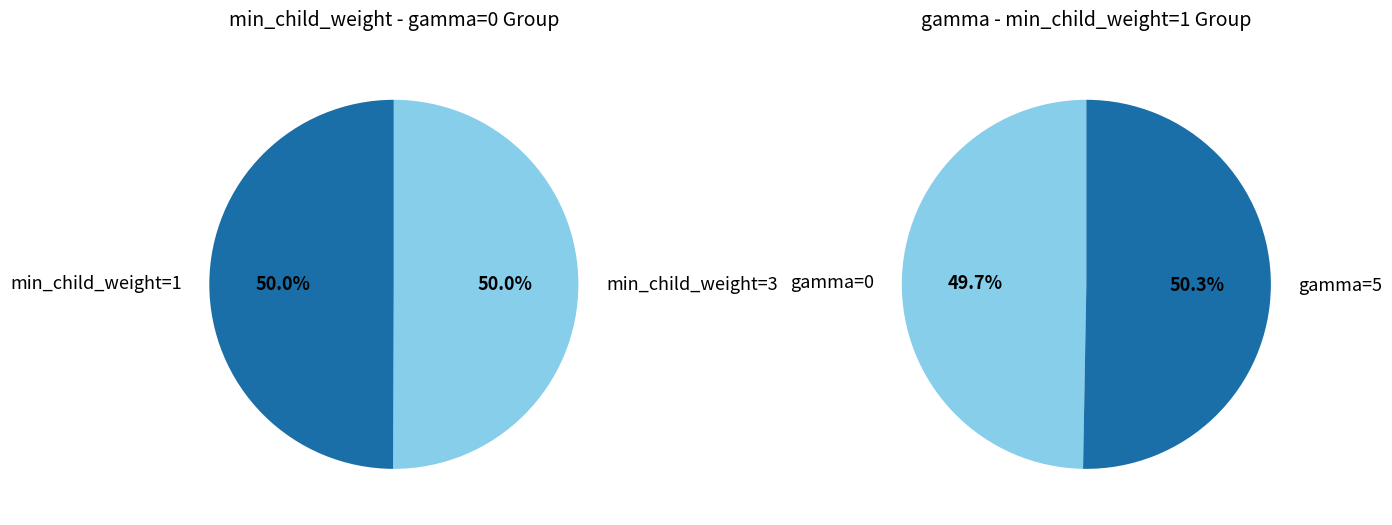

Is 3 the majority of the pie?

No